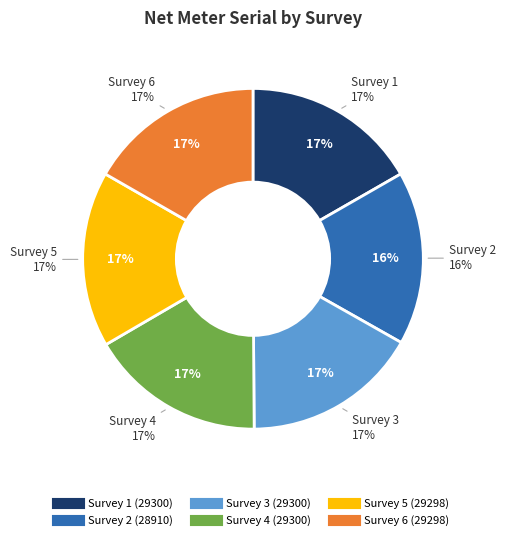

Count the number of slices in the pie.

6